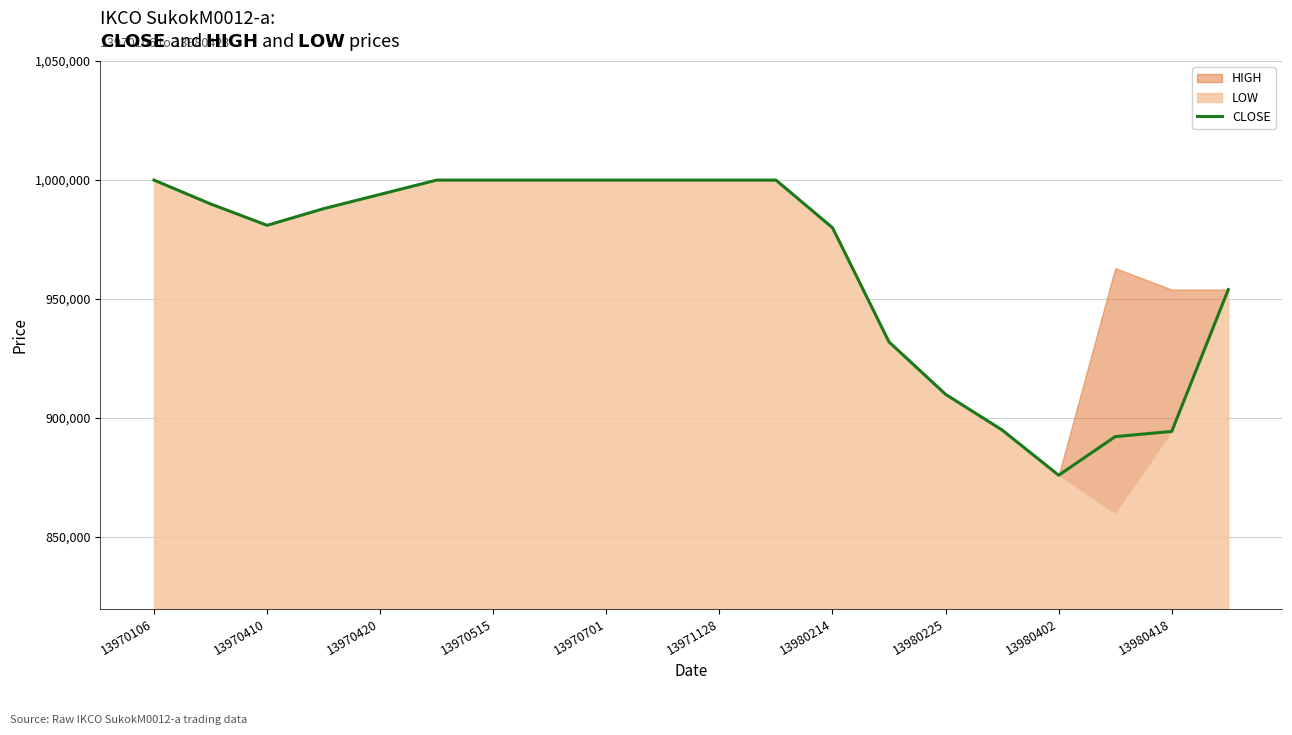

Which category has the highest value across all series?

13970106